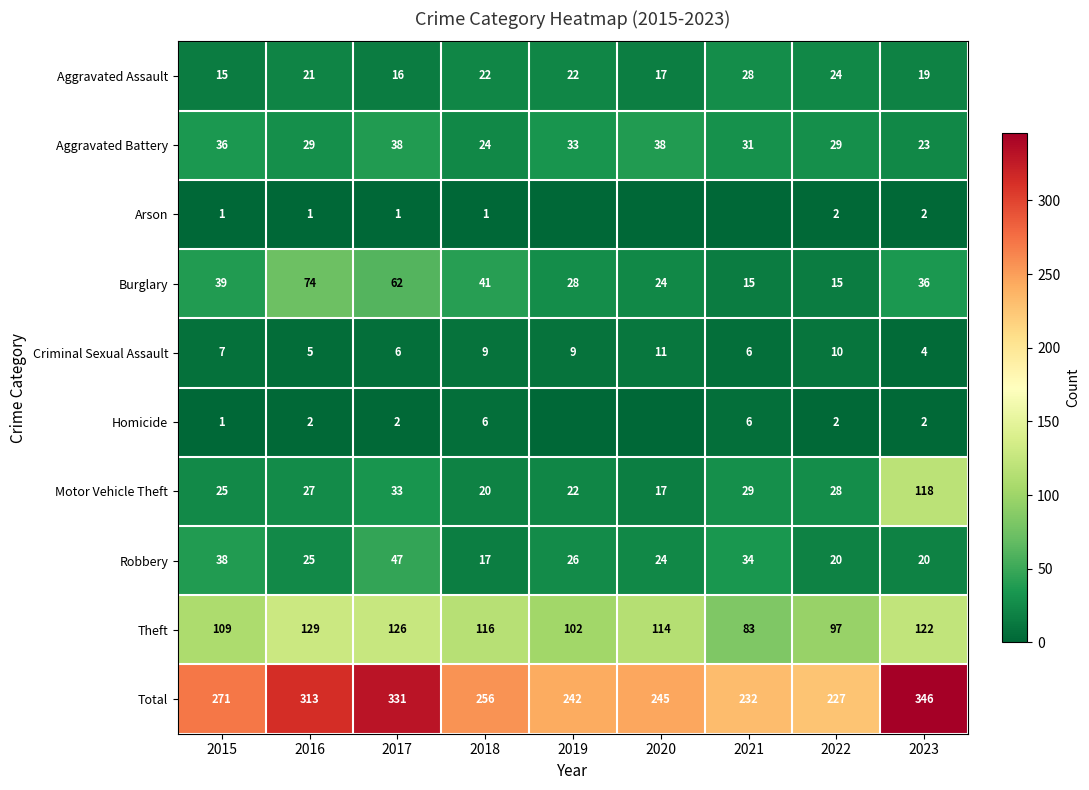

At which label does Robbery reach its minimum?

2018